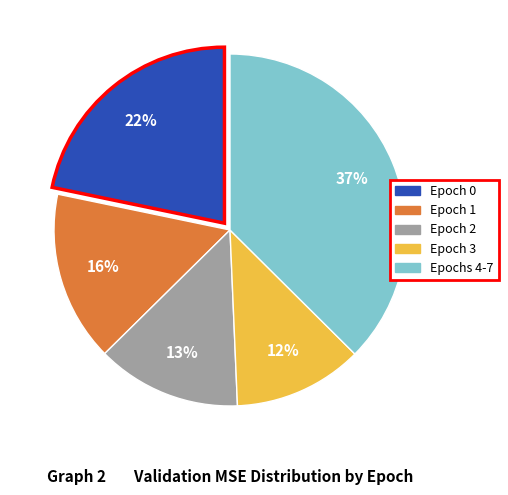

Count the number of slices in the pie.

5